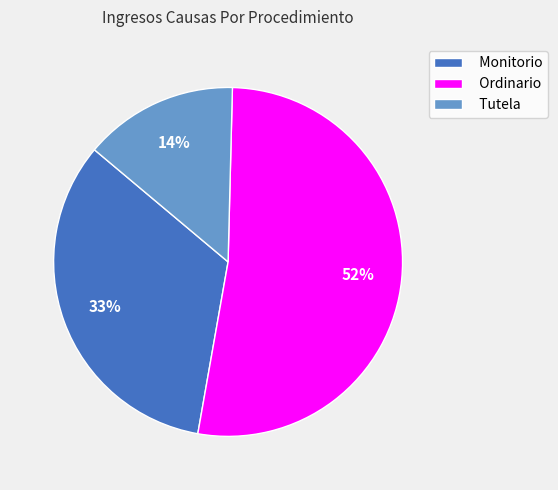

The Tutela slice represents 22% of the pie. True or false?

False